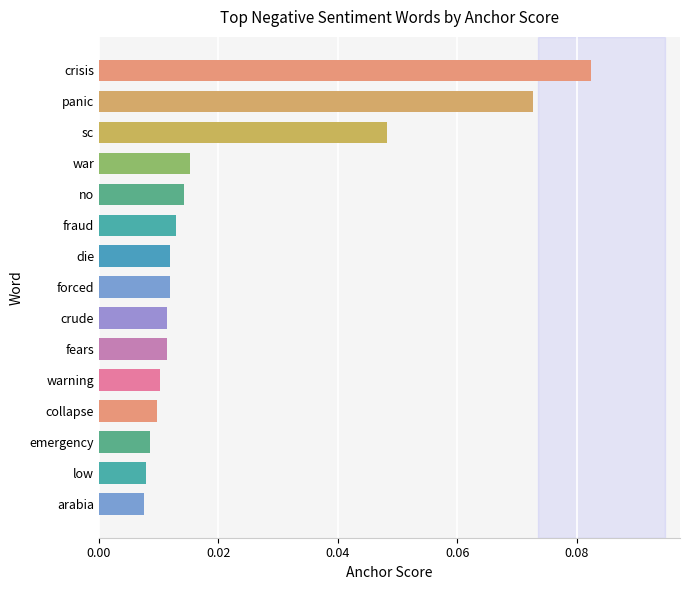

Between crisis and low, which is larger?

crisis